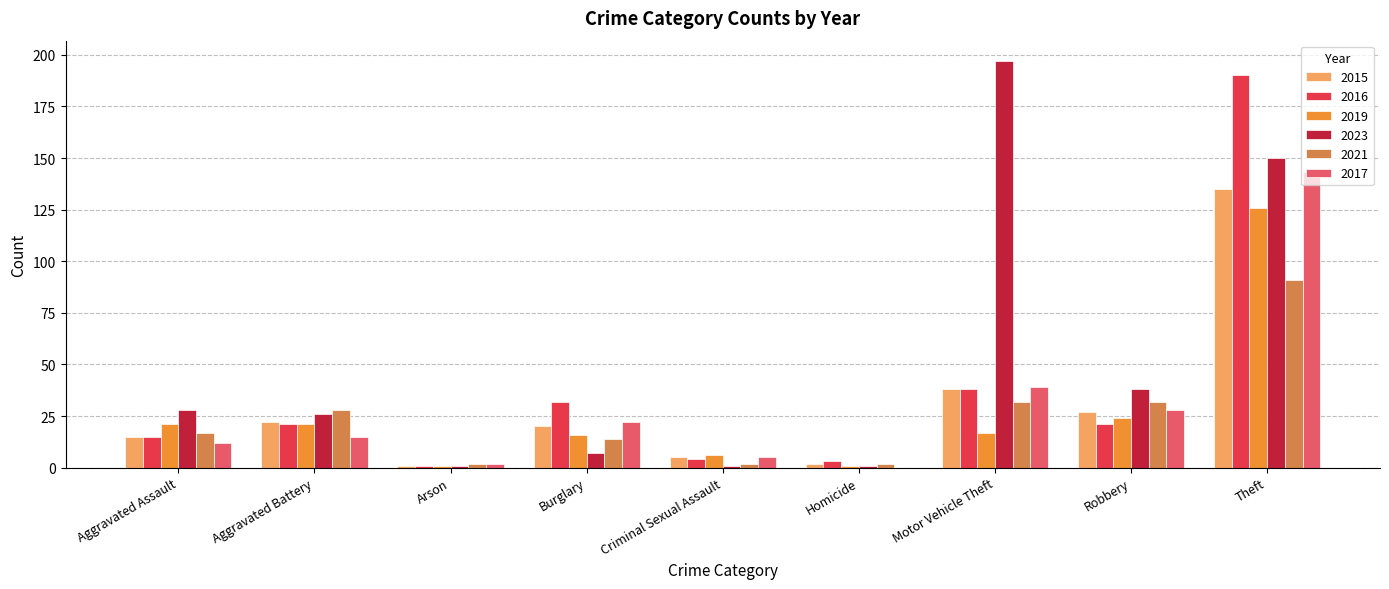

Reading left to right, what are all the values shown in this chart?

2015: 15	22	1	20	5	2	38	27	135
2016: 15	21	1	32	4	3	38	21	190
2019: 21	21	1	16	6	1	17	24	126
2023: 28	26	1	7	1	1	197	38	150
2021: 17	28	2	14	2	2	32	32	91
2017: 12	15	2	22	5	0	39	28	143